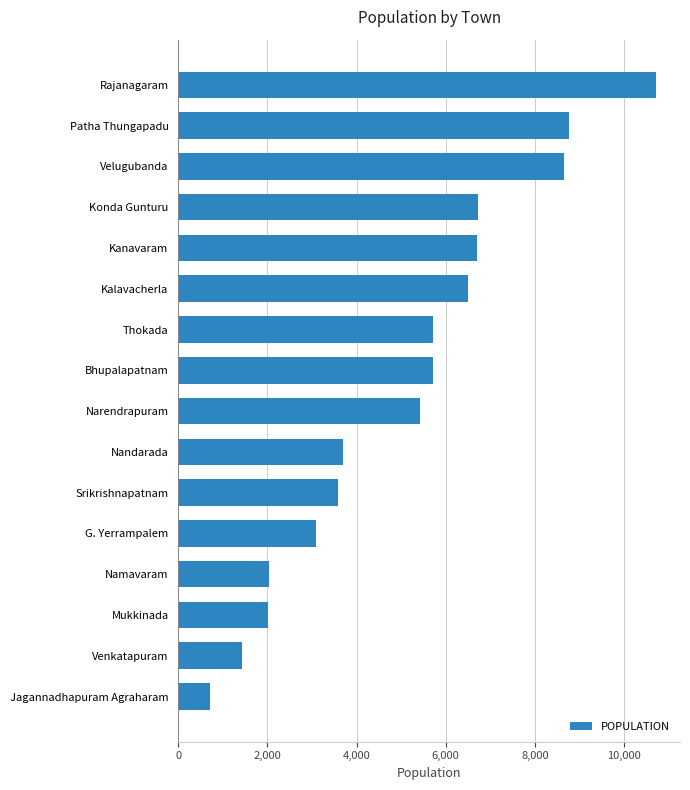

True or false: the data shows 8205 at Bhupalapatnam.

False